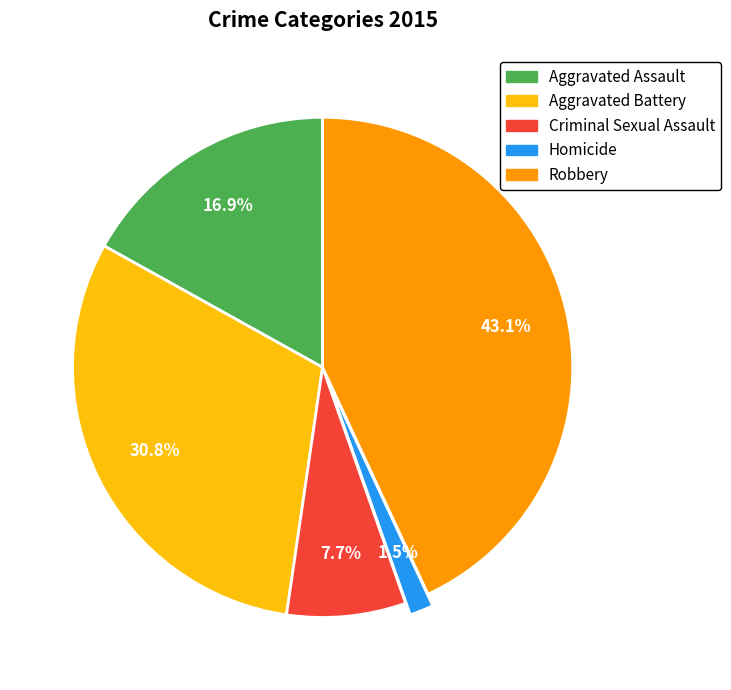

Which slice is the largest?

Robbery